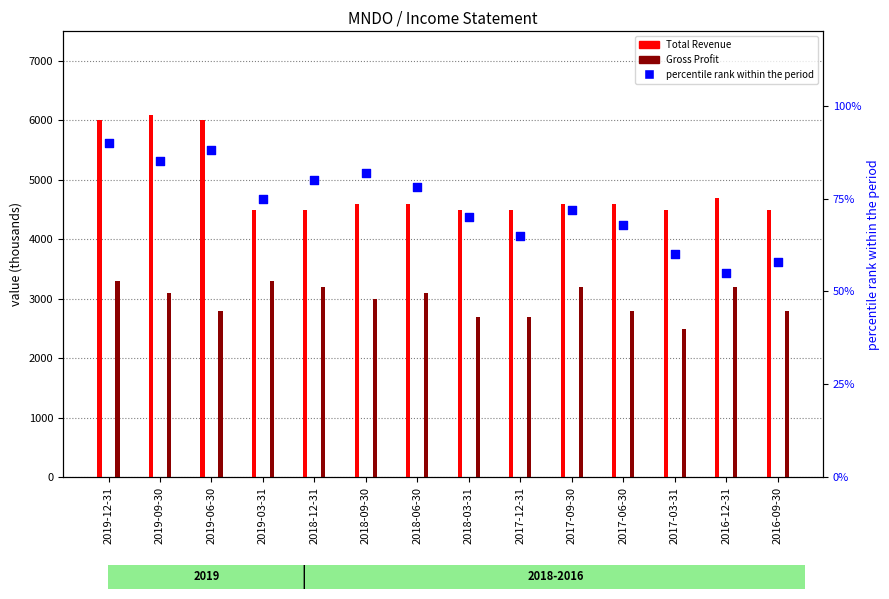

At which category is the sum across all series the highest?

2019-12-31